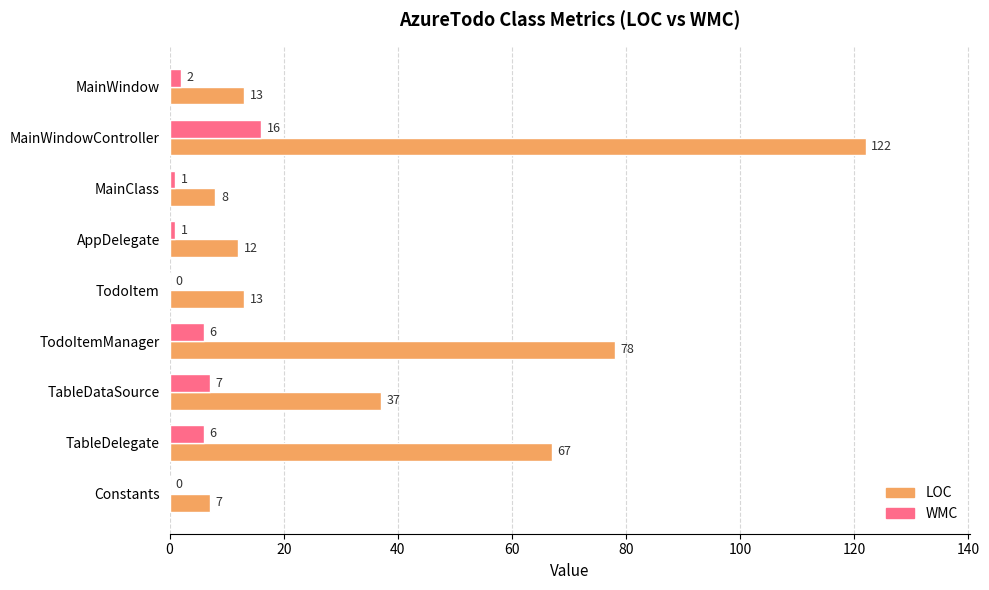

What is the total value across all series at AppDelegate?

13